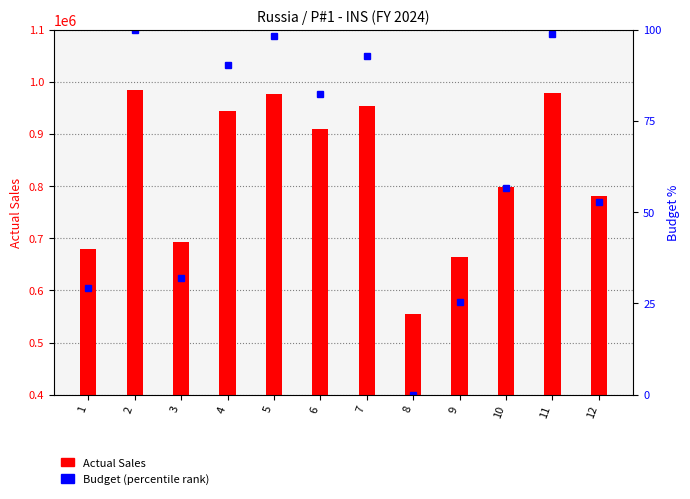

Reading left to right, list all the values displayed in this chart.

Actual Sales: 1=680066.0	2=984269.0	3=692327.0	4=943126.0	5=976196.0	6=908763.0	7=953829.0	8=554489.0	9=663627.0	10=797375.0	11=979301.0	12=781401.0
Budget (percentile): 1=29.2	2=100.0	3=32.1	4=90.4	5=98.1	6=82.4	7=92.9	8=0.0	9=25.4	10=56.5	11=98.8	12=52.8